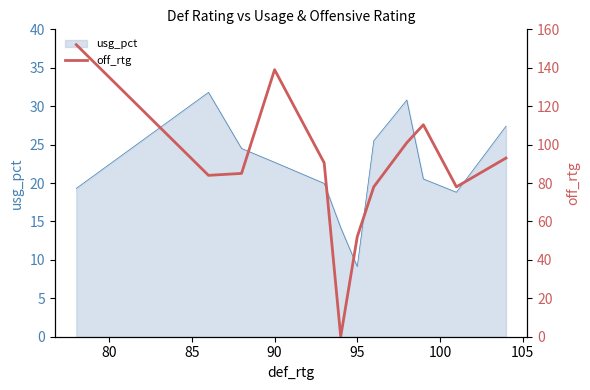

What is the lowest value of the usg_pct series?

9.1